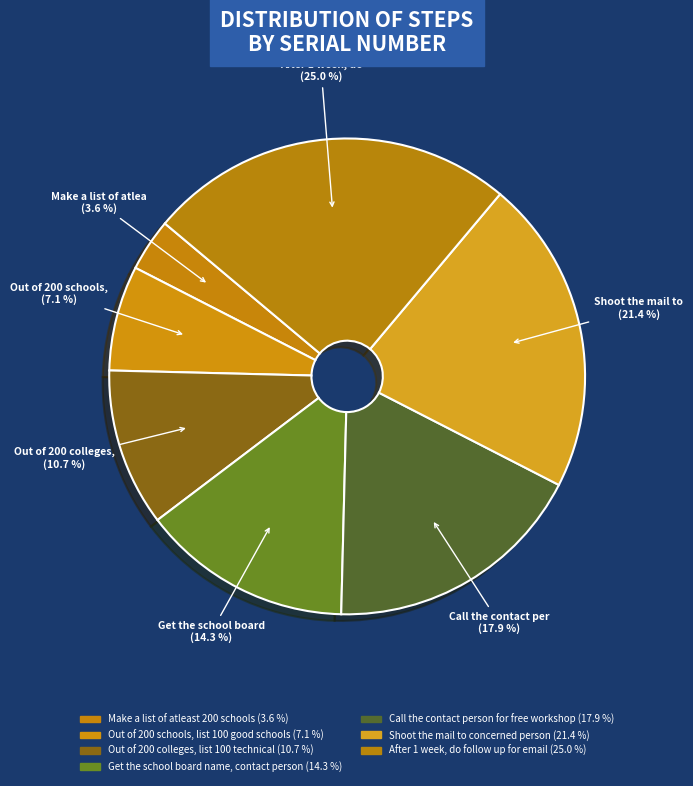

Is there a majority slice in this chart?

No